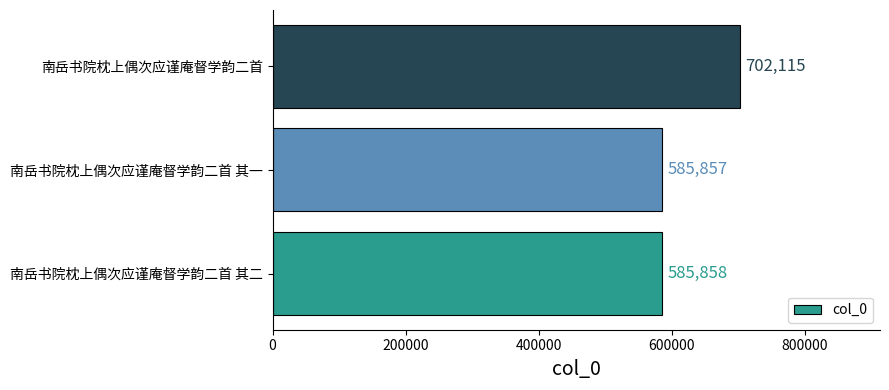

True or false: the data shows 286049 at 南岳书院枕上偶次应谨庵督学韵二首.

False